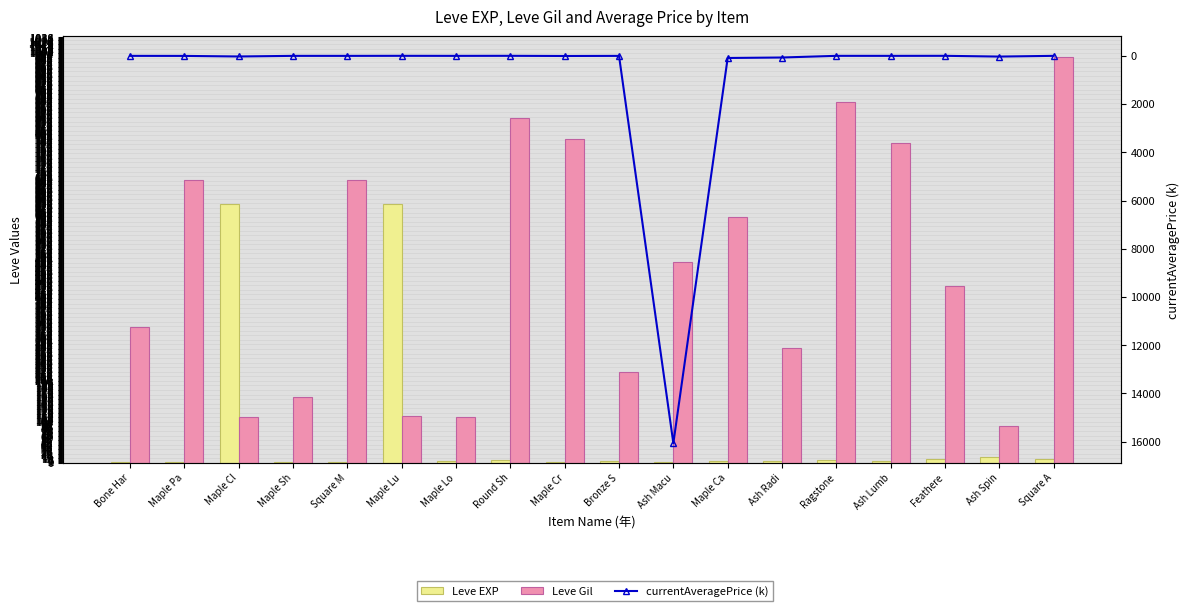

Are the bars horizontal?

No